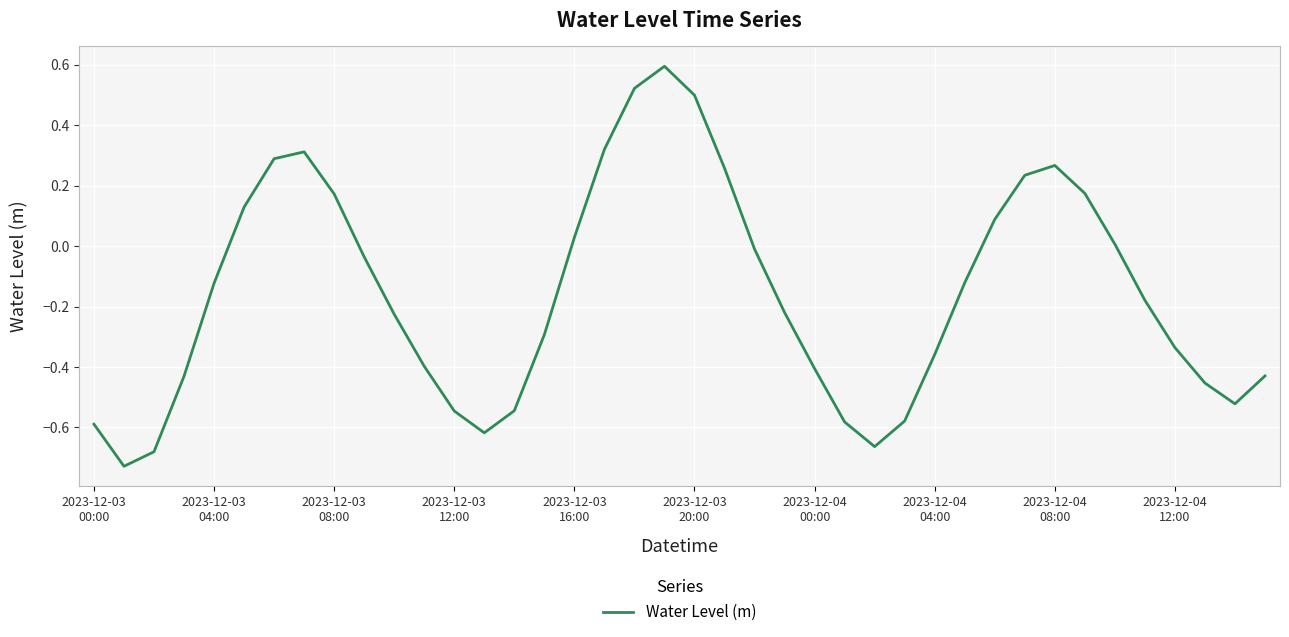

What is the greatest value displayed?

0.6